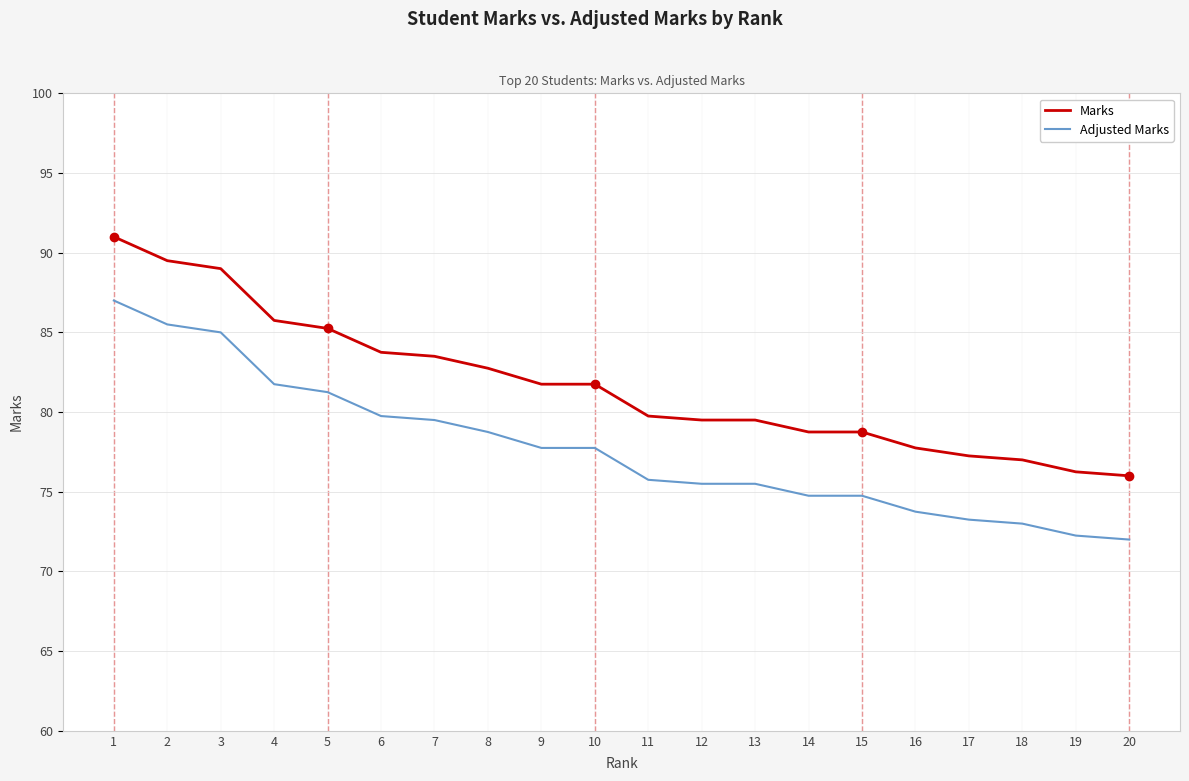

What are all the series names shown in the legend?

Marks, Adjusted Marks